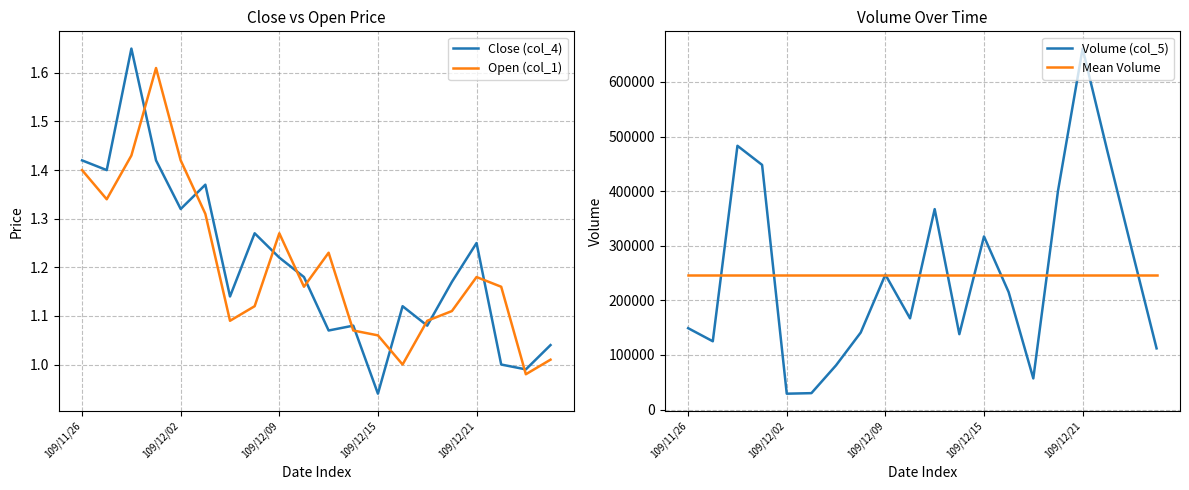

True or false: Open (col_1) and Close (col_4) intersect in this chart.

True